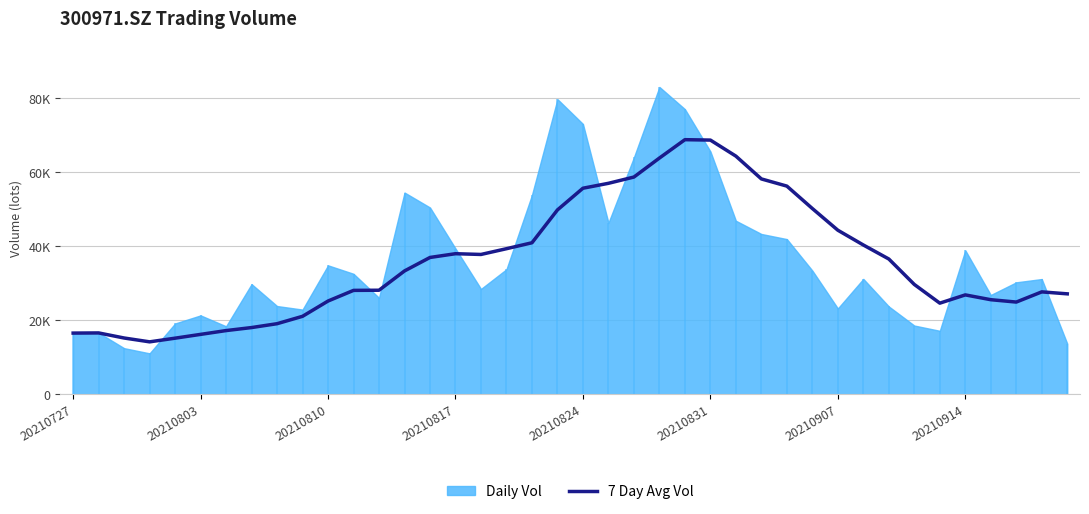

What is the sum of the values at 22 and 17?

97962.0